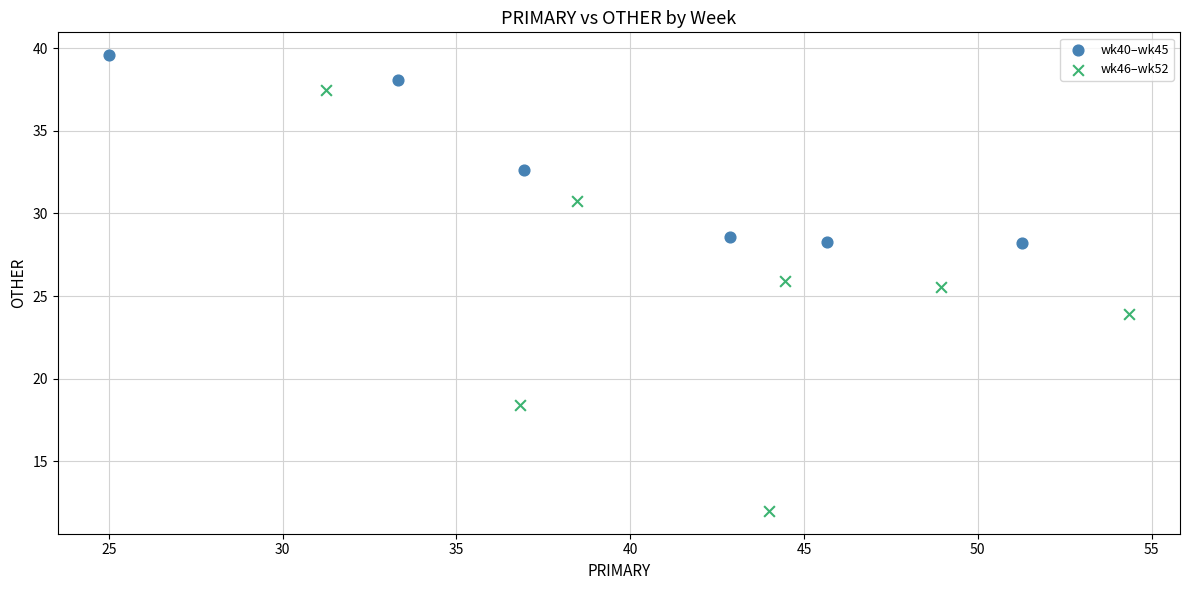

What are all the series names shown in the legend?

wk40–wk45, wk46–wk52